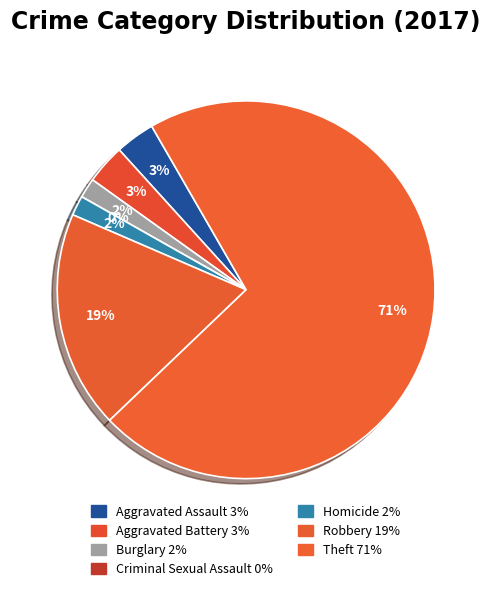

The Theft slice represents 71% of the pie. True or false?

True